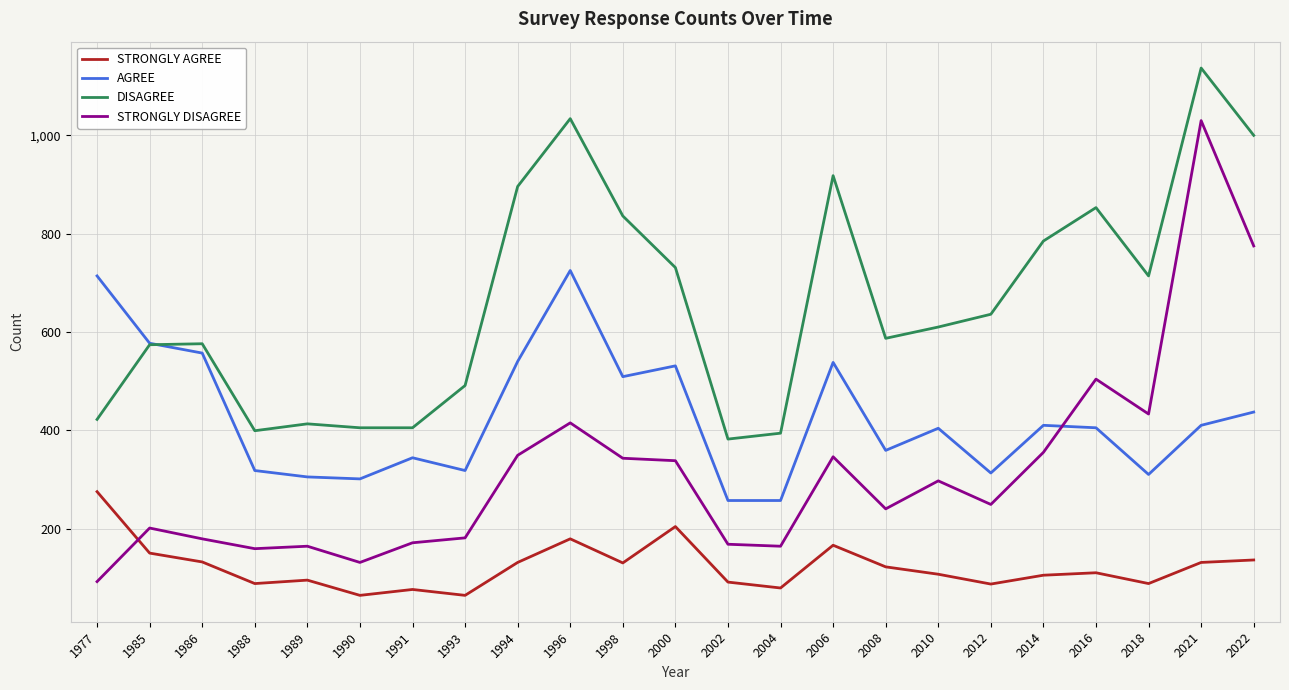

What is the total value across all series at 1986?

1444